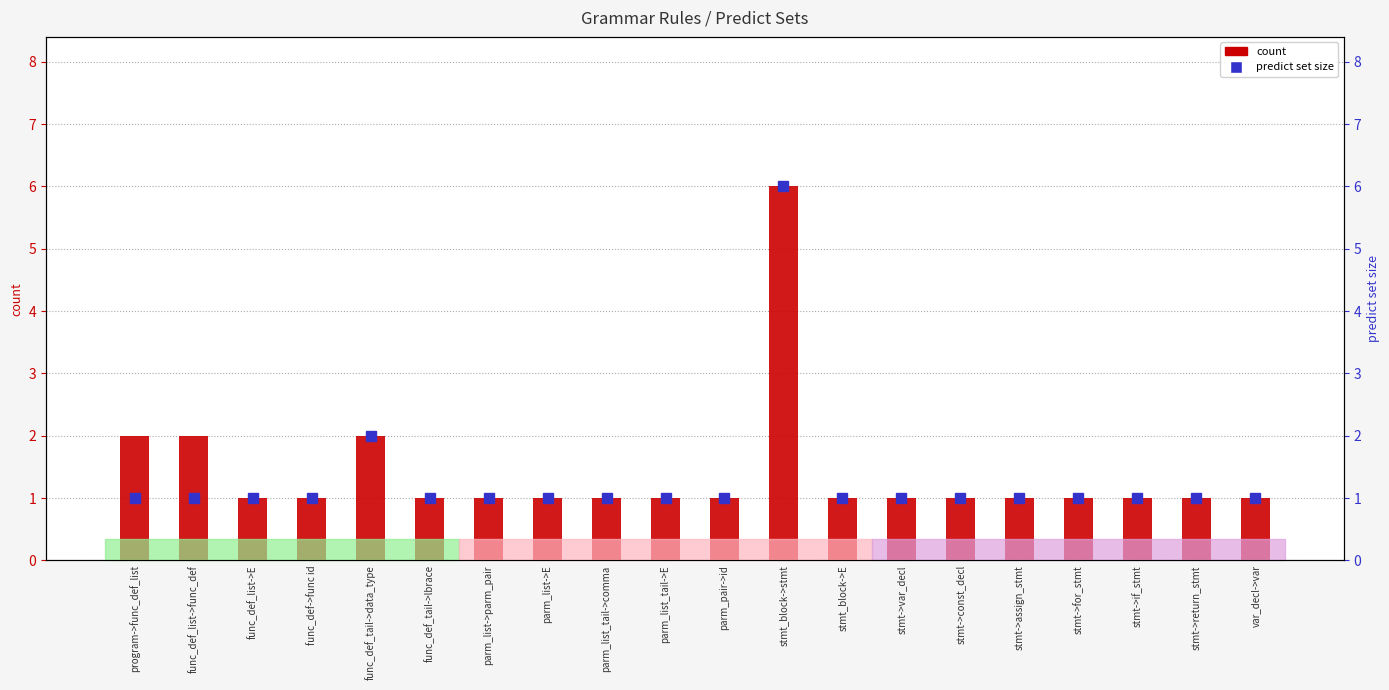

At func_def_tail->data_type, list the series in order from smallest to largest.

count, percentile rank within the sample